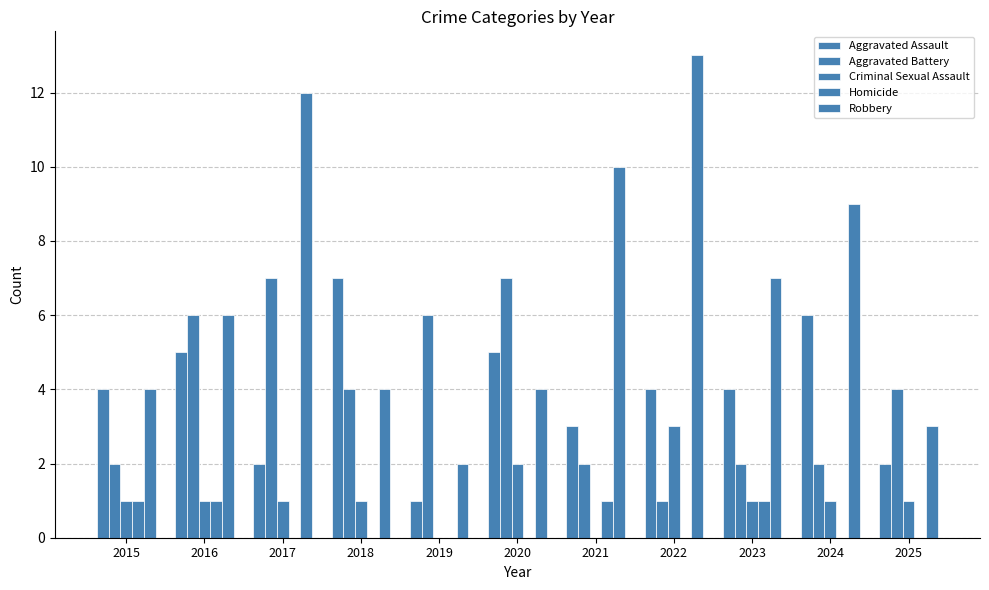

Which has a higher value, 2024 or 2017?

2024